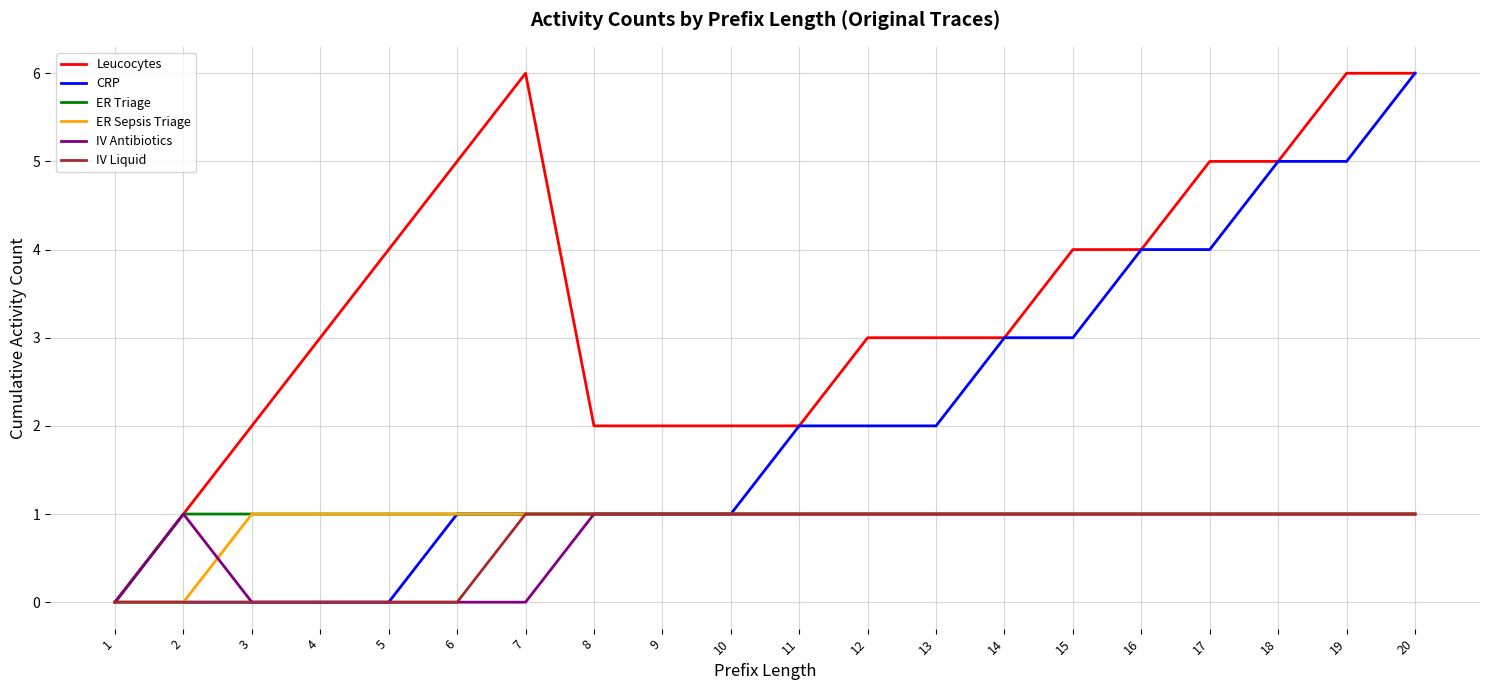

Which series has the largest total across all categories?

Leucocytes